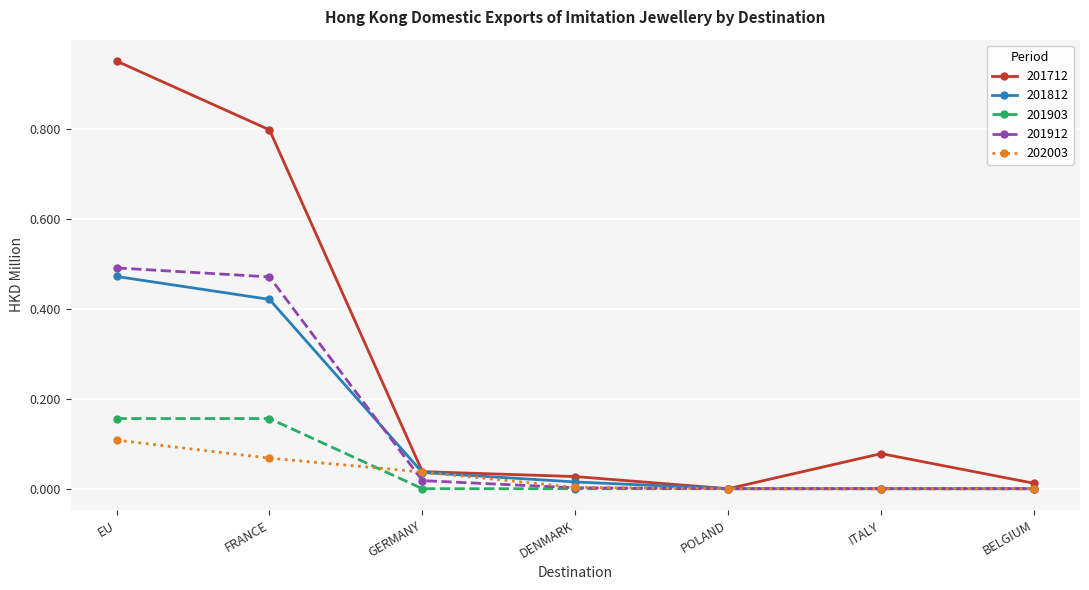

The value of 201712 at FRANCE is 0.8. True or false?

True